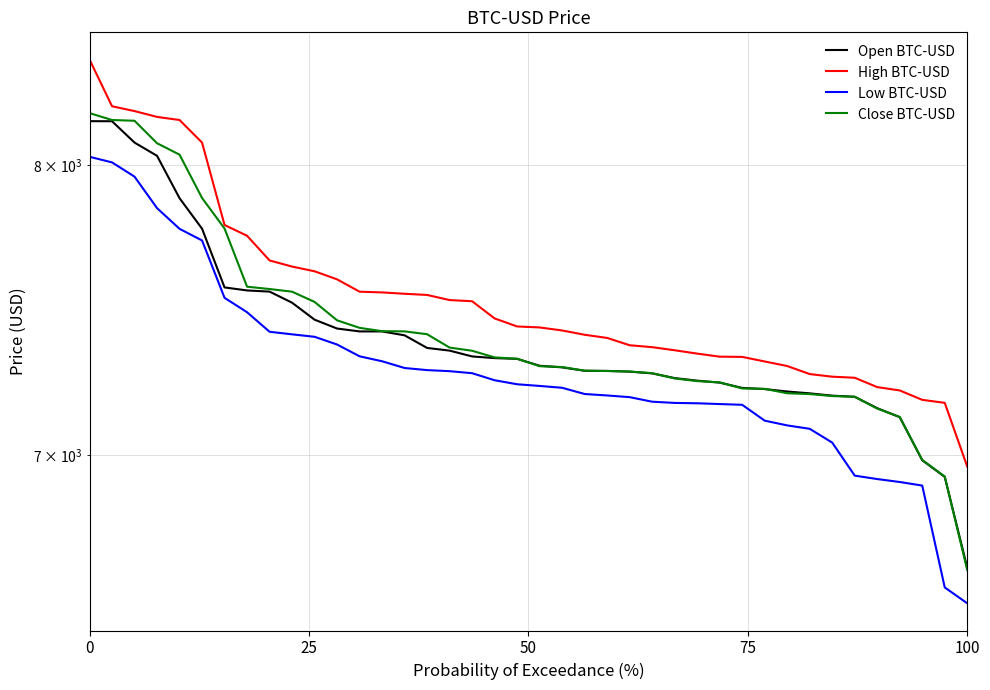

What are all the series names shown in the legend?

Open BTC-USD, High BTC-USD, Low BTC-USD, Close BTC-USD